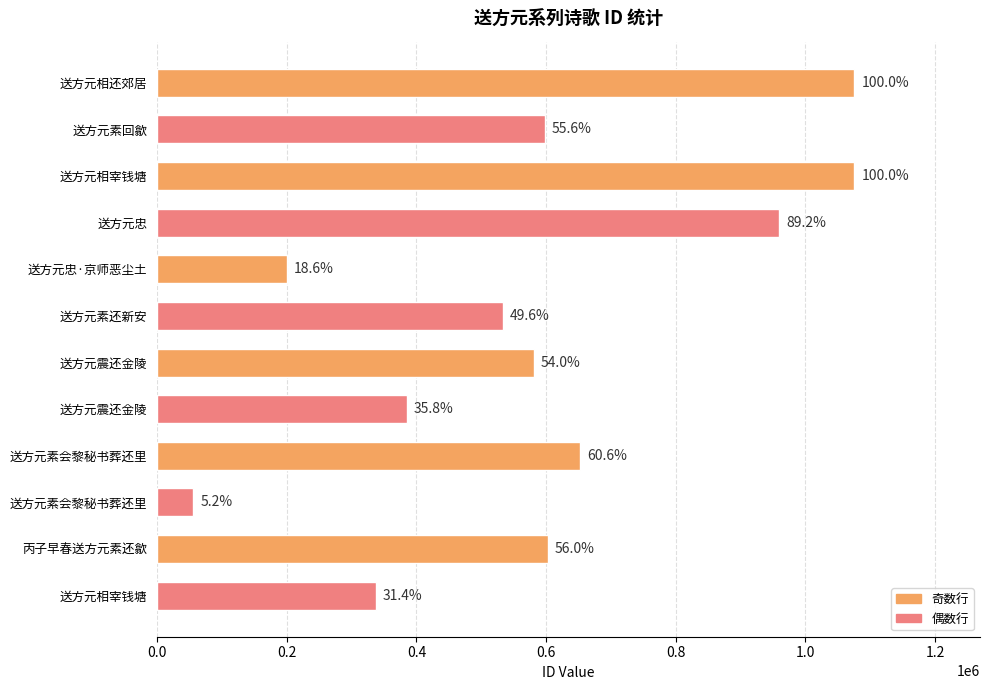

How many bars are there in total?

12